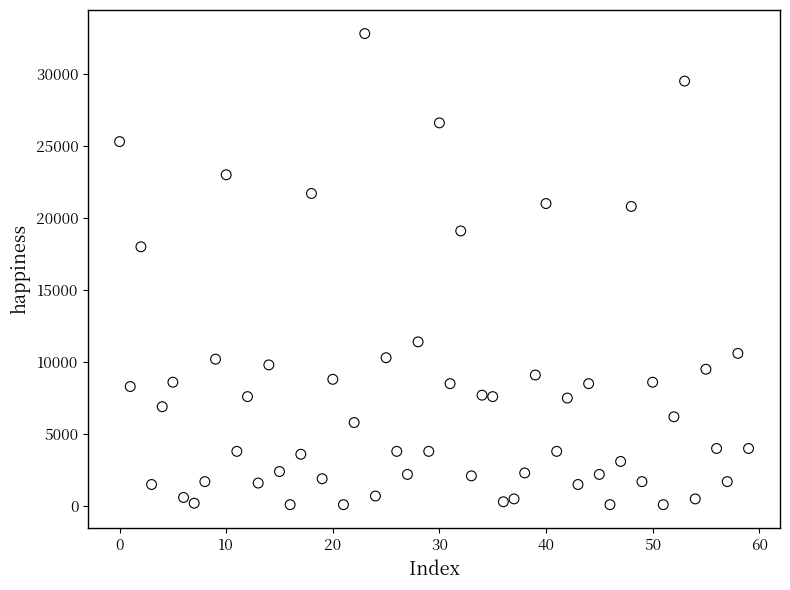

What Y value in the scatter plot is closest to 16450?

18000